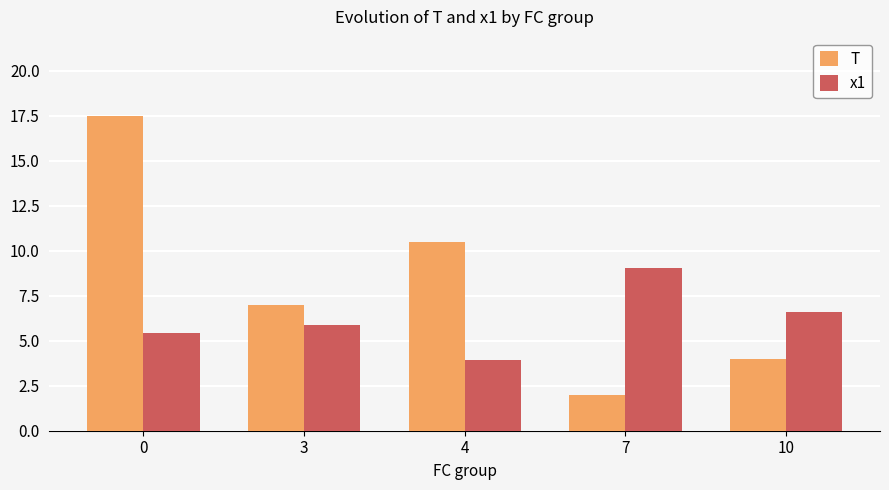

What is the value of the x1 bar at the 4th from the left?

9.1